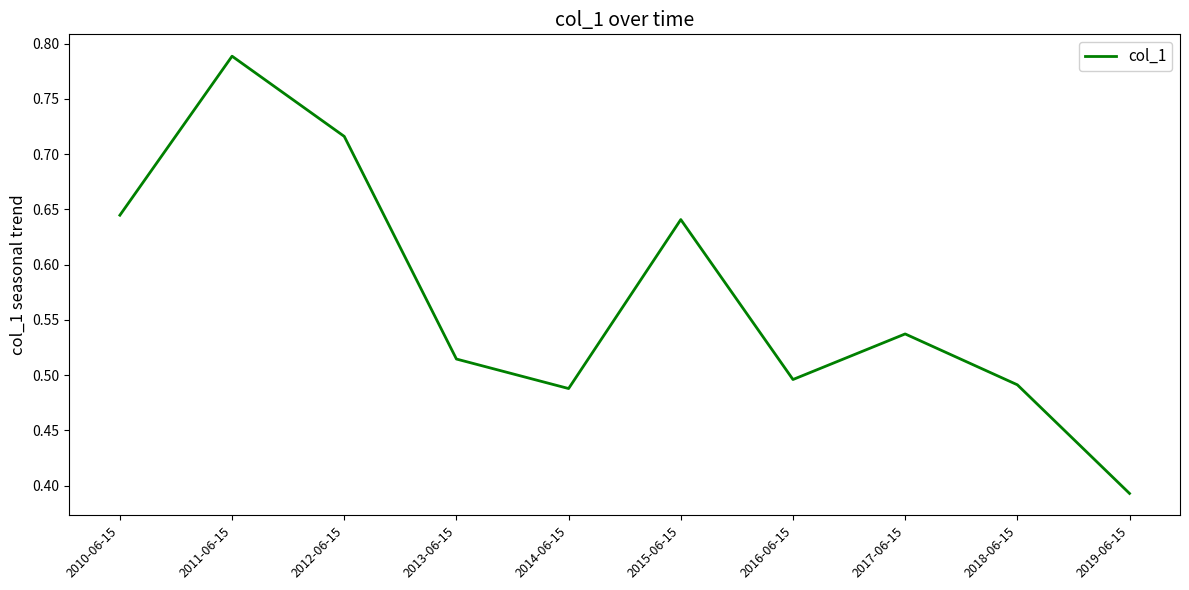

Where is the first local maximum?

2011-06-15